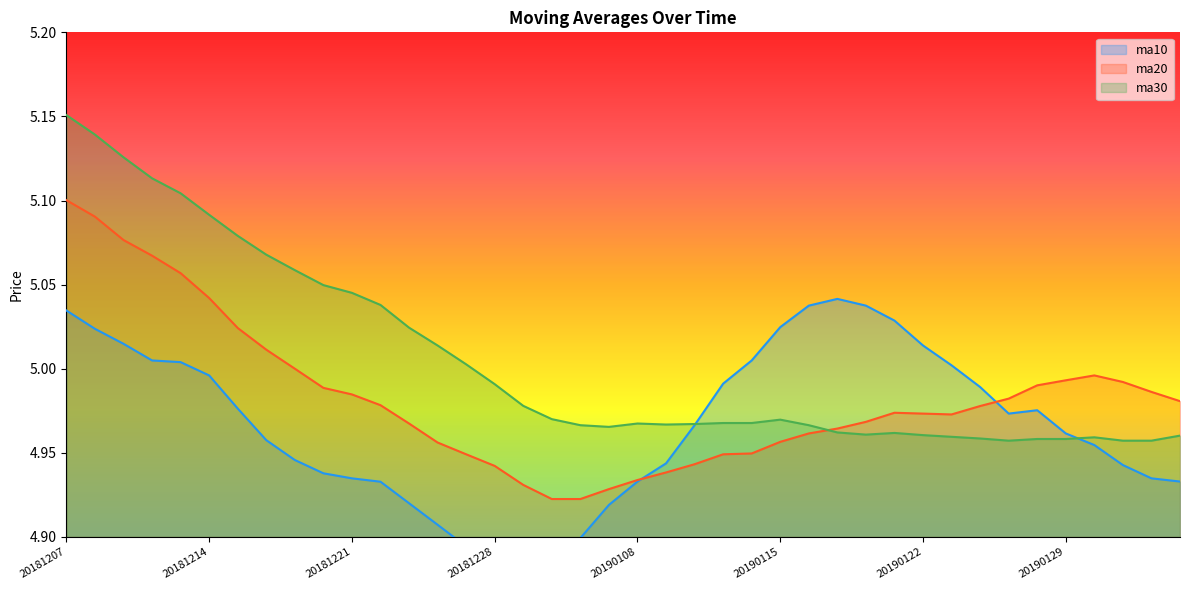

Does the chart display data point markers on the line(s)?

No